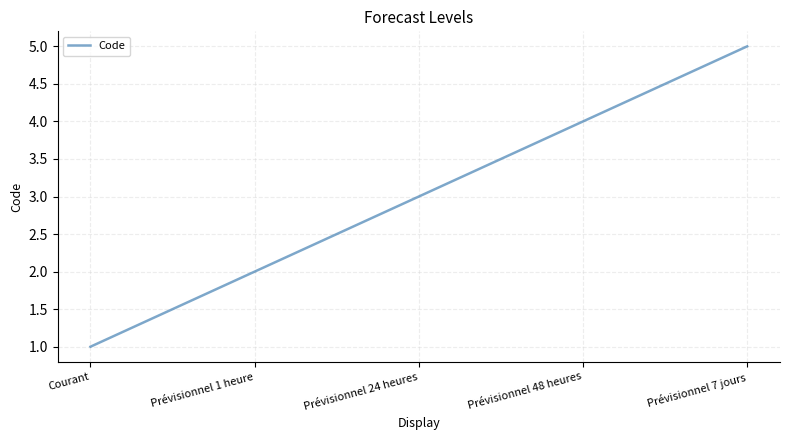

List the labels in order of value, largest first.

Prévisionnel 7 jours, Prévisionnel 48 heures, Prévisionnel 24 heures, Prévisionnel 1 heure, Courant